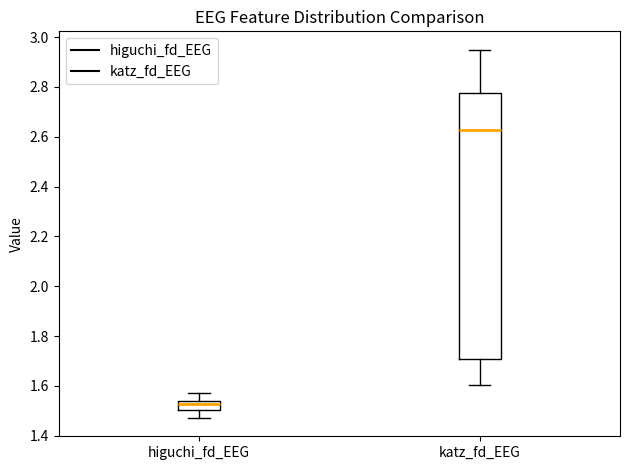

Reading left to right, read every box against the y-axis: the position of its median line, the range the box covers, and the ends of its whiskers. The values are not printed on the chart, so give them approximately, as read against the axis.

higuchi_fd_EEG: median 1.52, box 1.50 to 1.54, whiskers 1.48 to 1.58
katz_fd_EEG: median 2.62, box 1.72 to 2.78, whiskers 1.60 to 2.94